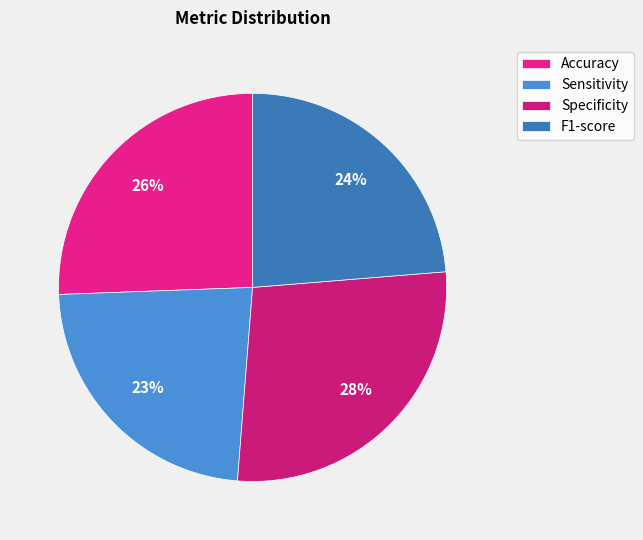

Which category has the biggest portion of the pie?

Specificity